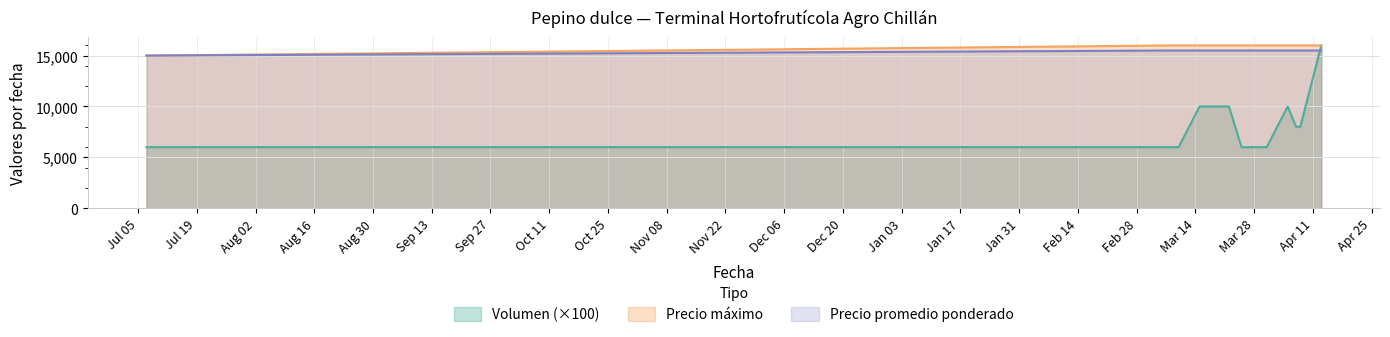

Which series has the widest spread of values?

Volumen (×100)